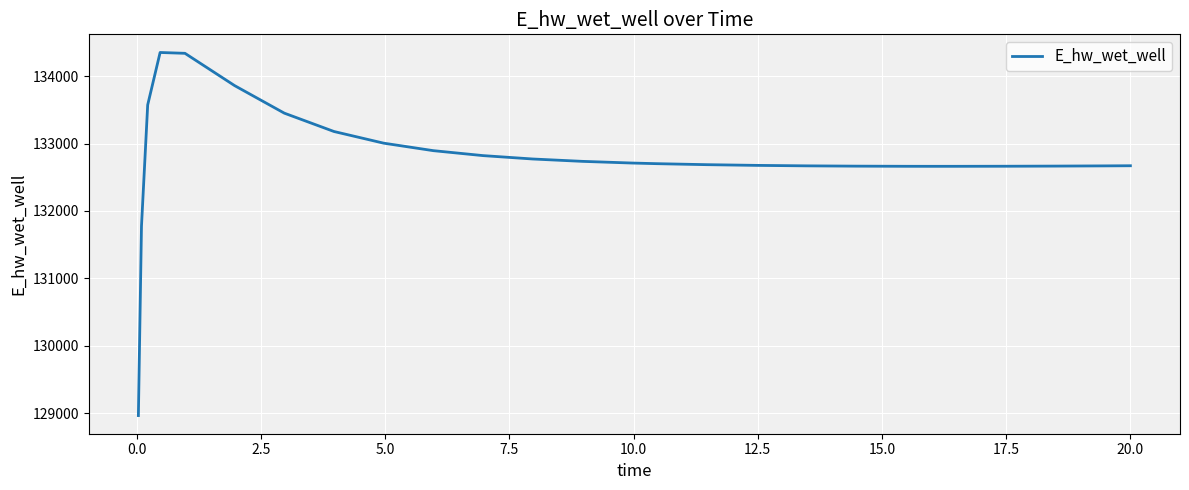

What is the difference between the maximum and minimum values?

5383.3